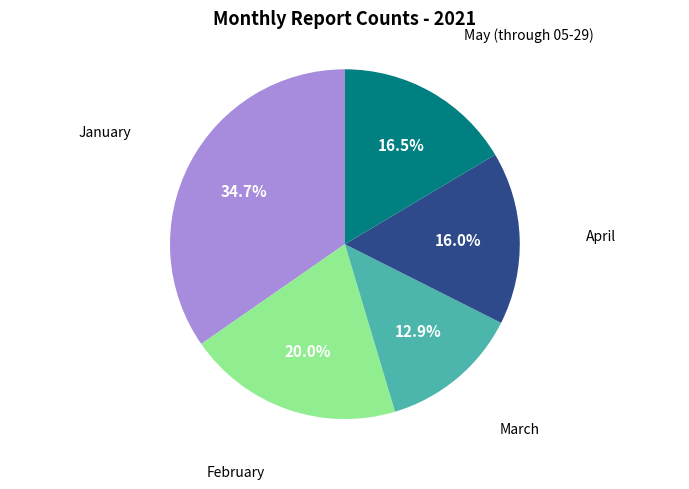

Is there any slice that represents more than half of the pie?

No